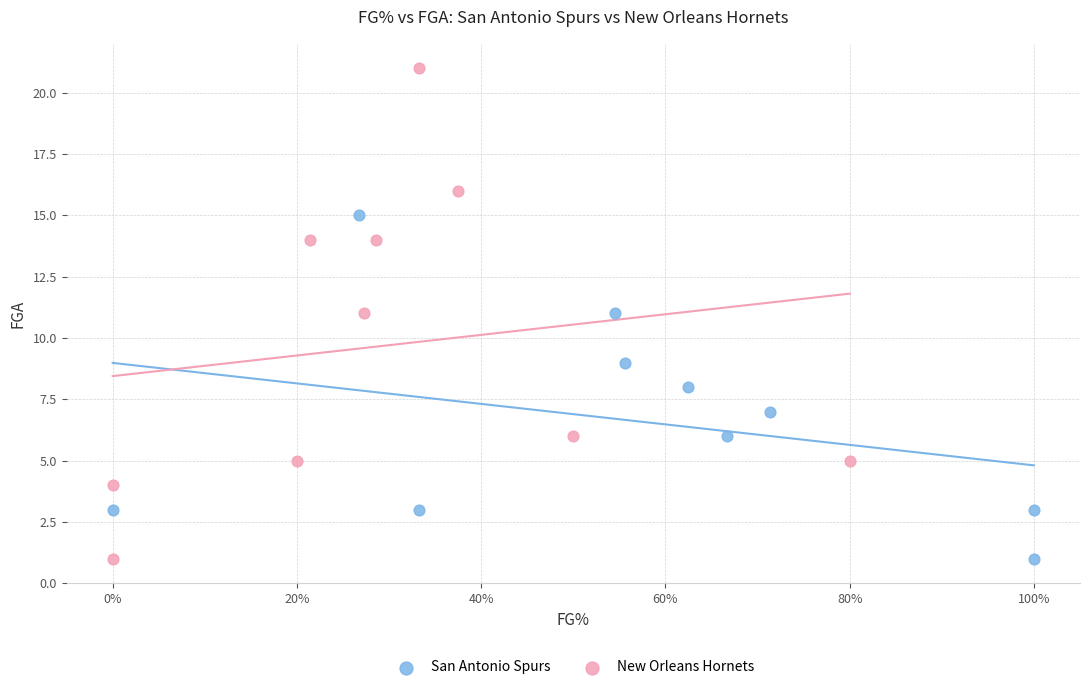

Which series reaches the maximum Y coordinate?

New Orleans Hornets